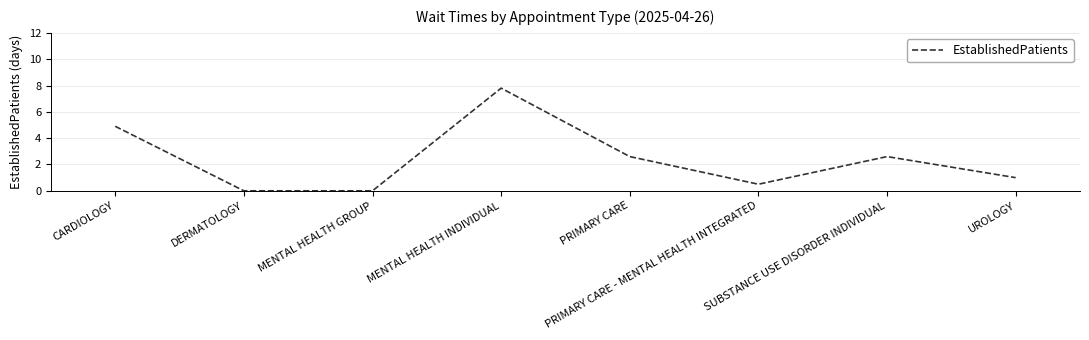

What is the sum of the values at UROLOGY and DERMATOLOGY?

1.0